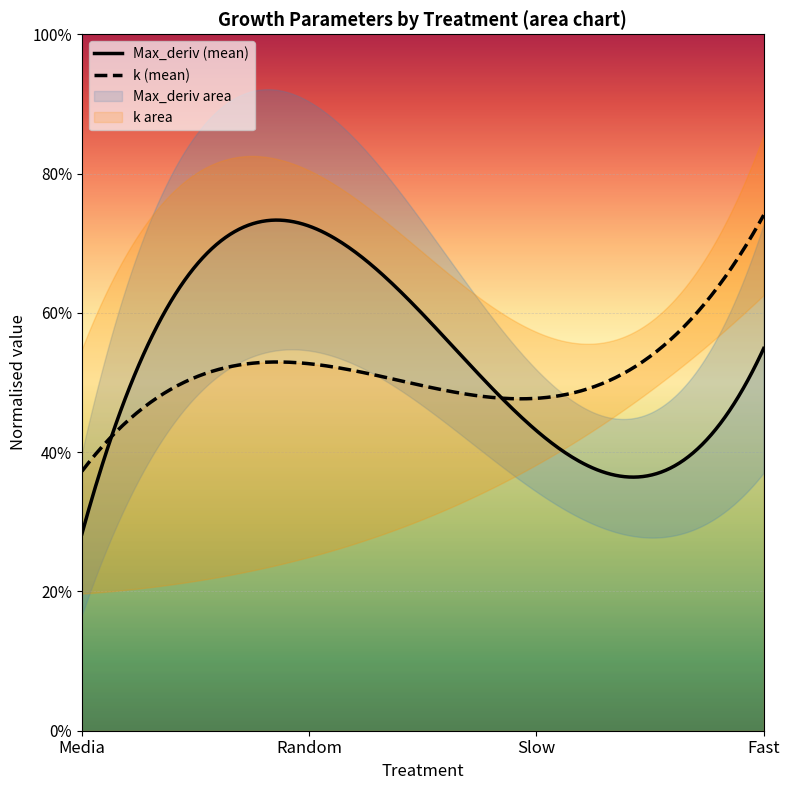

At which category does Max_deriv reach its first local valley?

Media